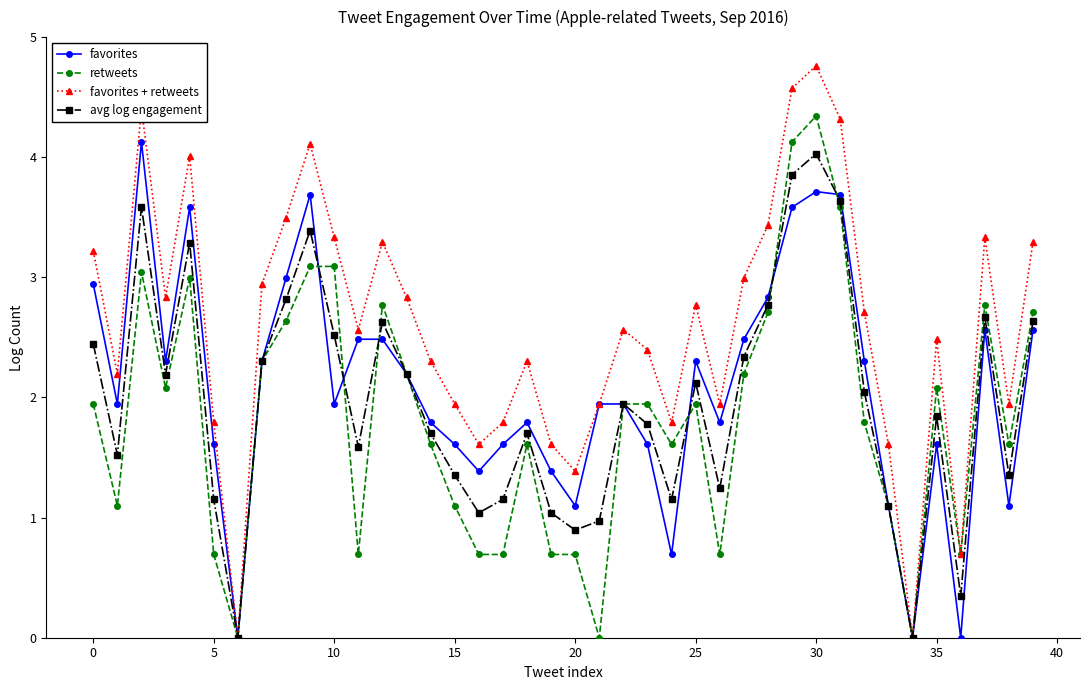

Is this an area chart (filled region under the line)?

No